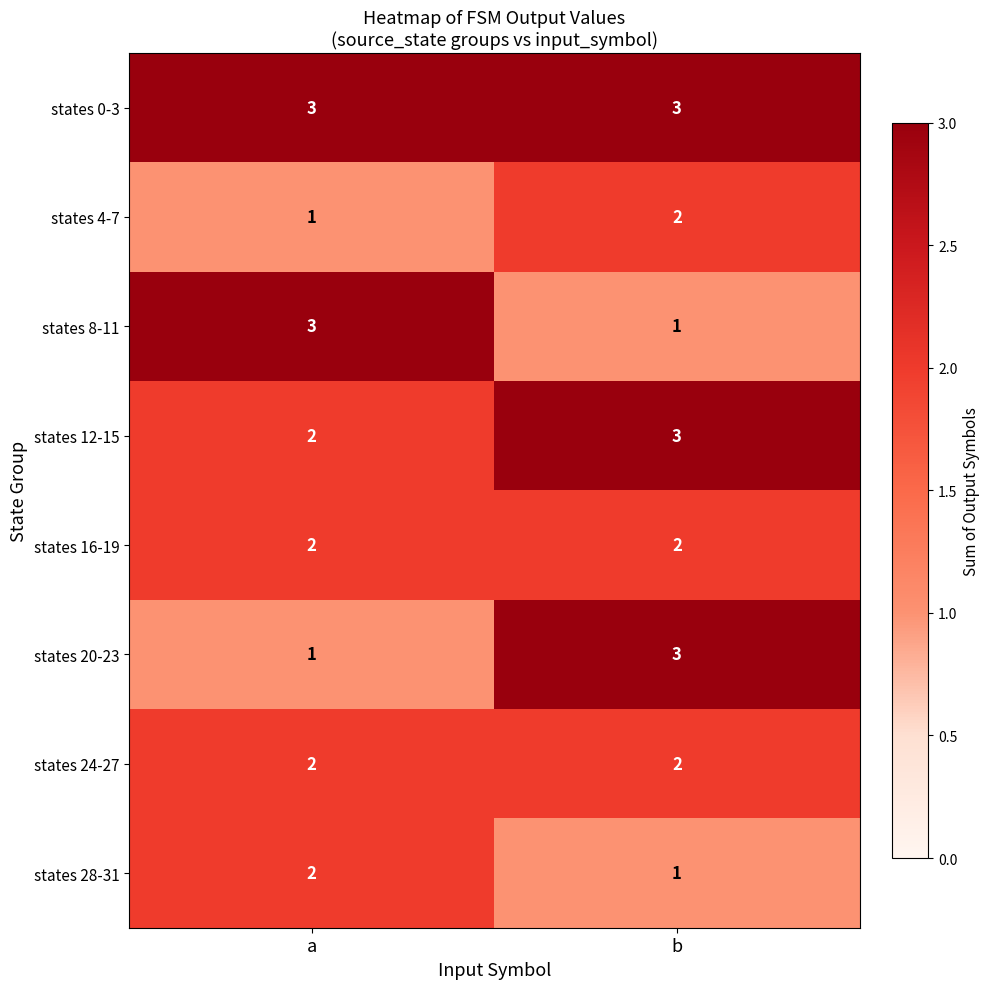

How many data points does each series have?

2